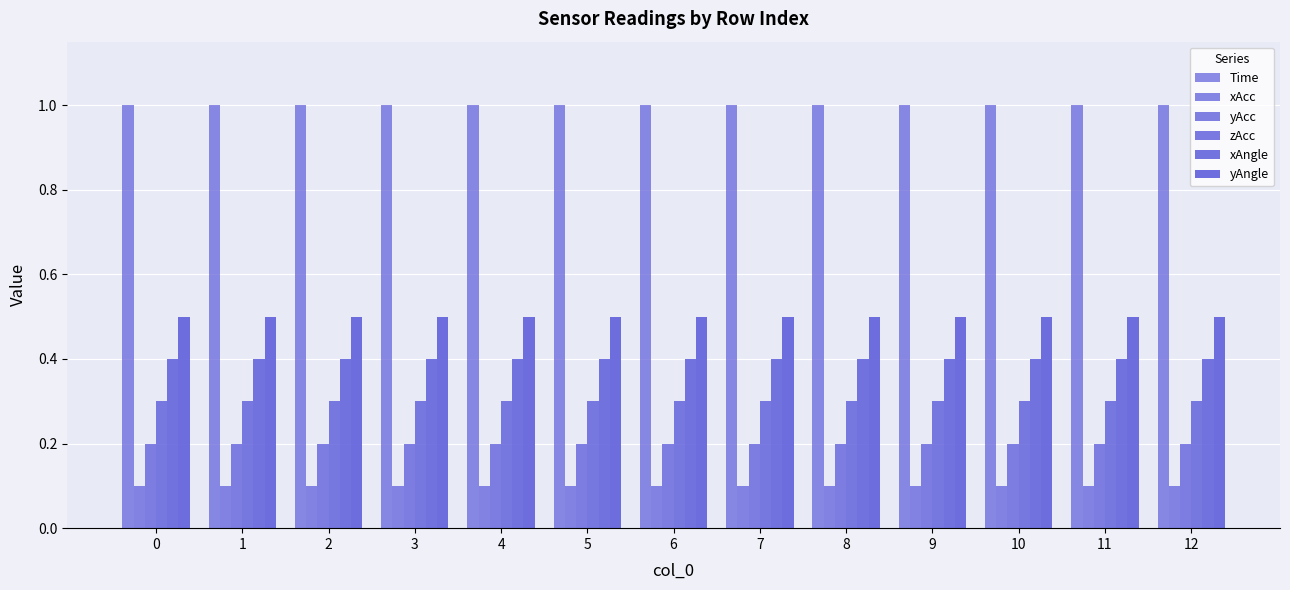

Between 3 and 9, which series saw the biggest shift?

Time